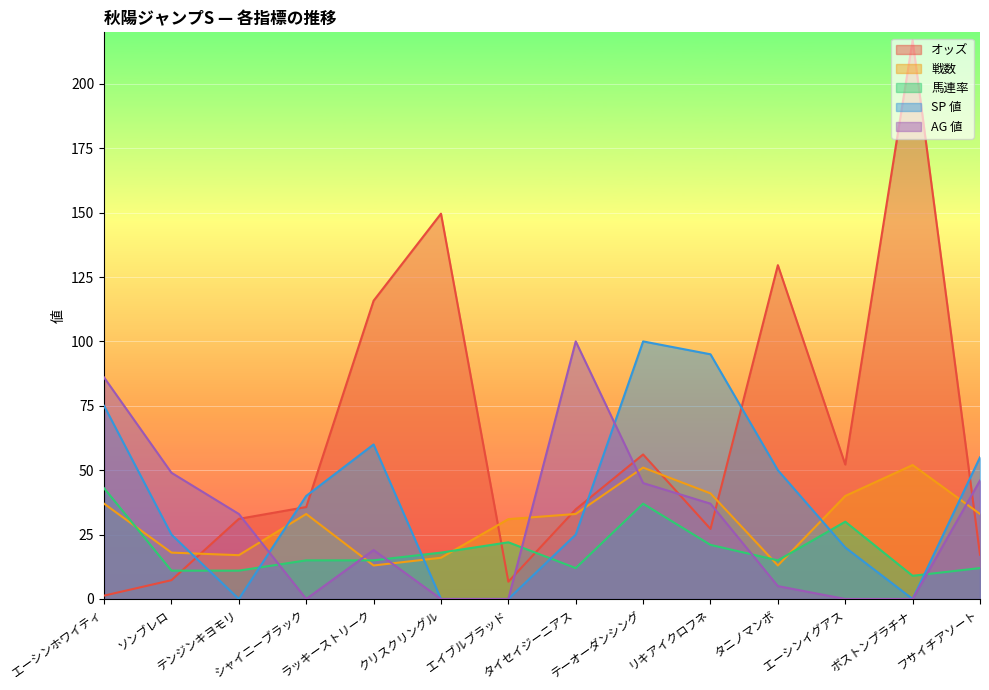

What is the difference between the SP 値 values at タニノマンボ and クリスクリングル?

50.0